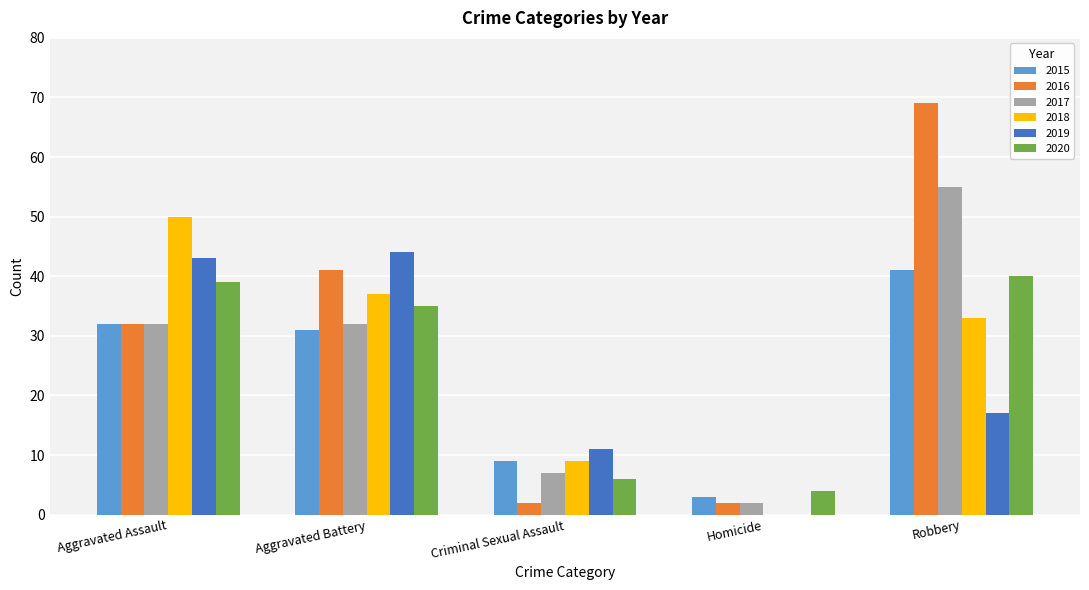

The value of 2020 at Aggravated Battery is 35. True or false?

True